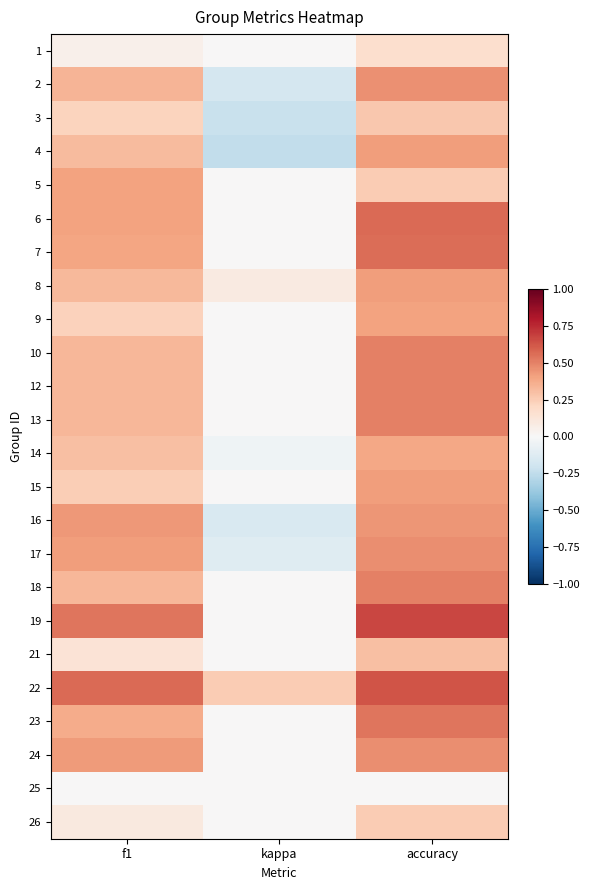

Which label corresponds to the largest value in the chart?

accuracy